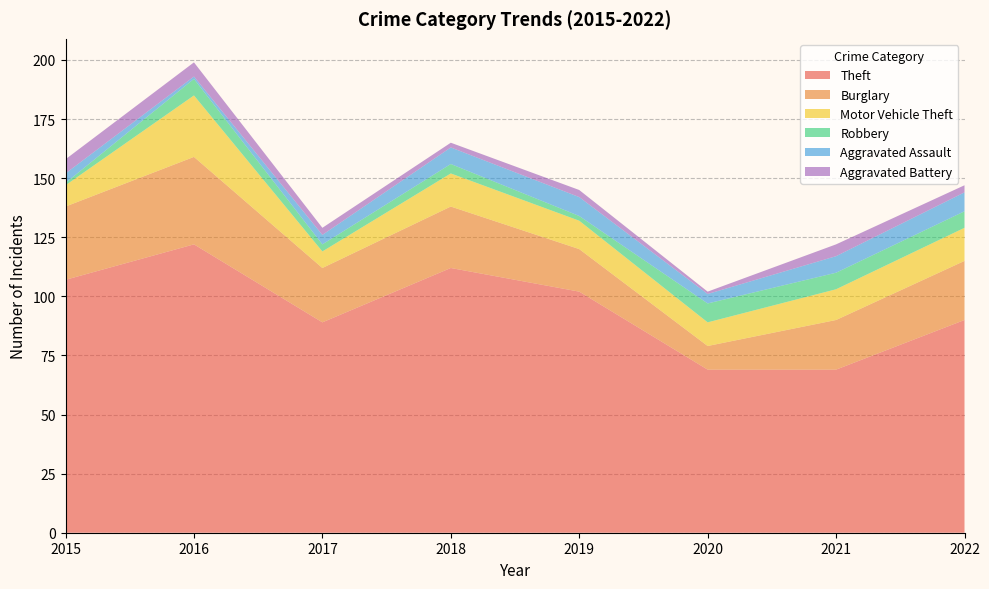

Reading right to left, list all the values displayed in this chart.

Theft: 2022=90	2021=69	2020=69	2019=102	2018=112	2017=89	2016=122	2015=107
Burglary: 2022=25	2021=21	2020=10	2019=18	2018=26	2017=23	2016=37	2015=31
Motor Vehicle Theft: 2022=14	2021=13	2020=10	2019=12	2018=14	2017=7	2016=26	2015=9
Robbery: 2022=7	2021=7	2020=8	2019=2	2018=4	2017=3	2016=7	2015=1
Aggravated Assault: 2022=8	2021=7	2020=4	2019=8	2018=7	2017=4	2016=1	2015=4
Aggravated Battery: 2022=3	2021=5	2020=1	2019=3	2018=2	2017=3	2016=6	2015=6